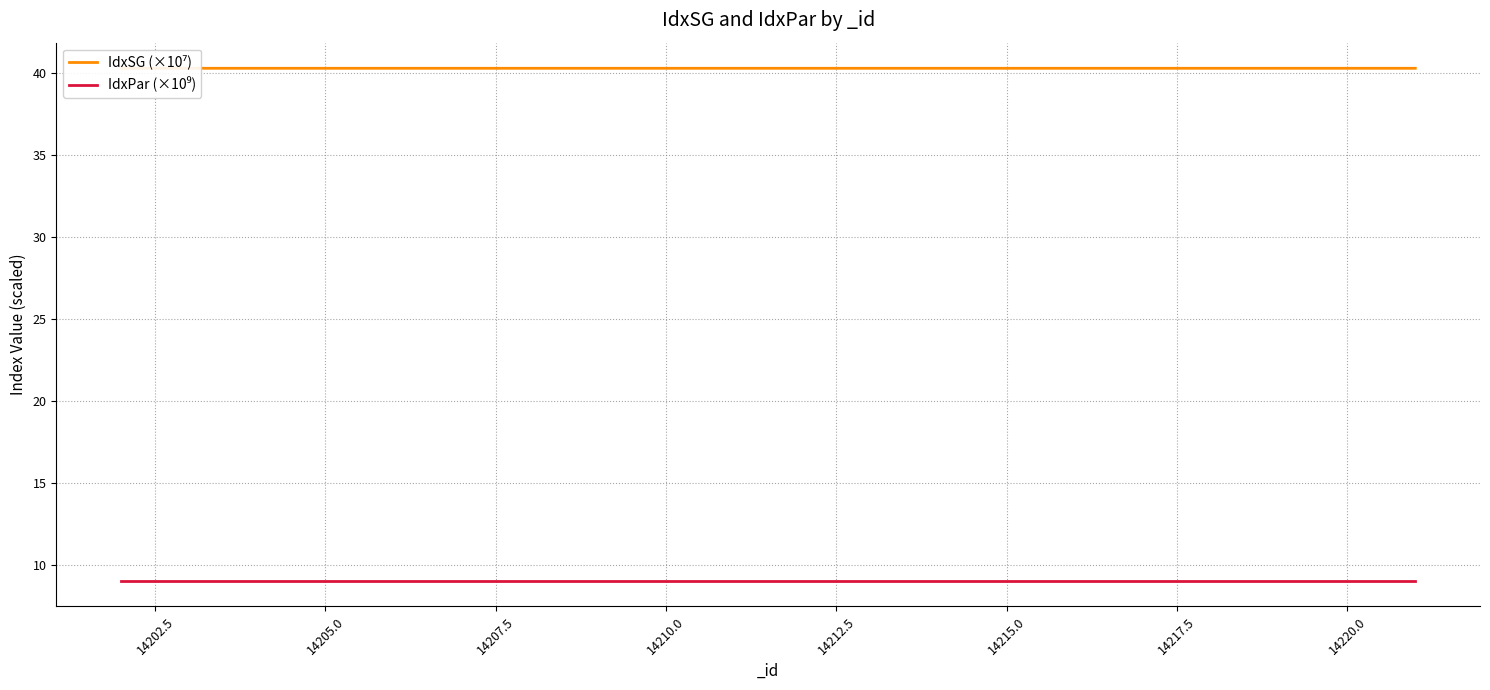

True or false: IdxSG (×10⁷) and IdxPar (×10⁹) intersect in this chart.

False